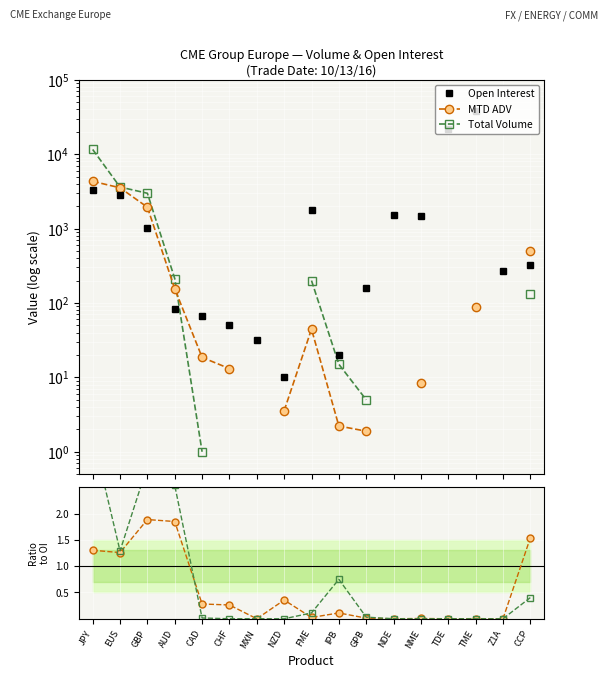

Read the Open Interest value at FME.

1801.0